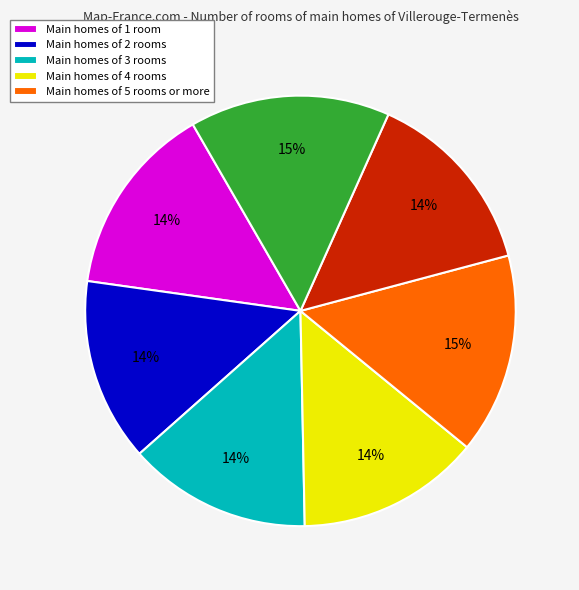

Is there any slice that represents more than half of the pie?

No